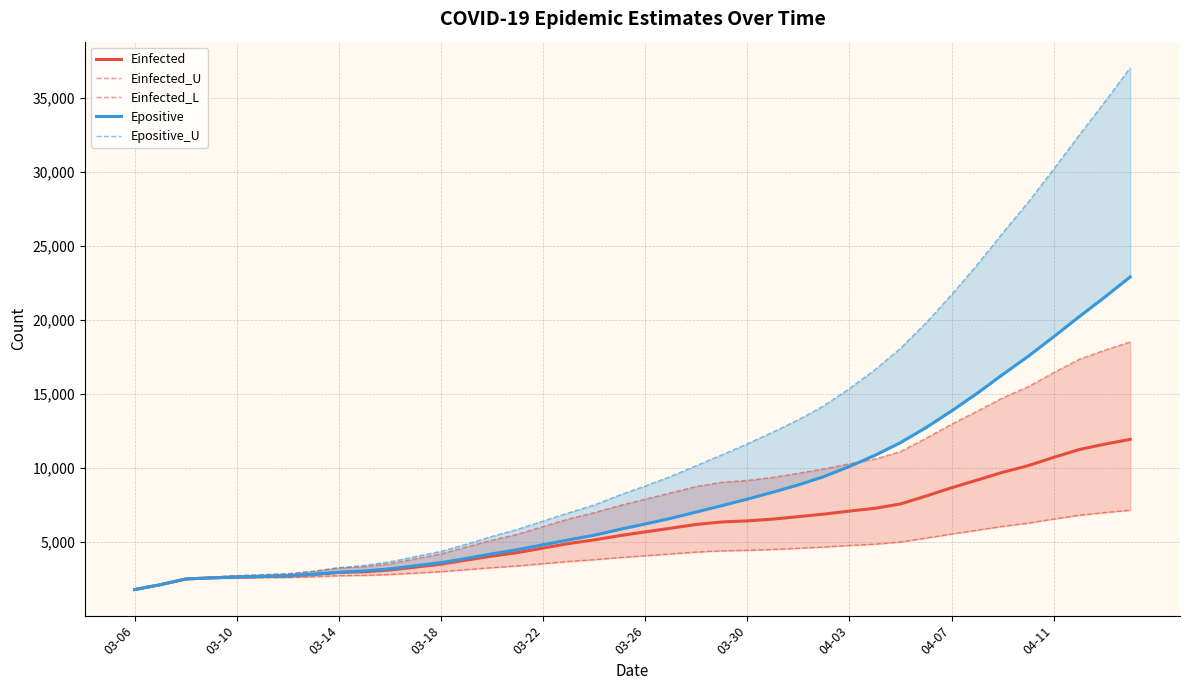

What is the smallest value displayed?

1796.5